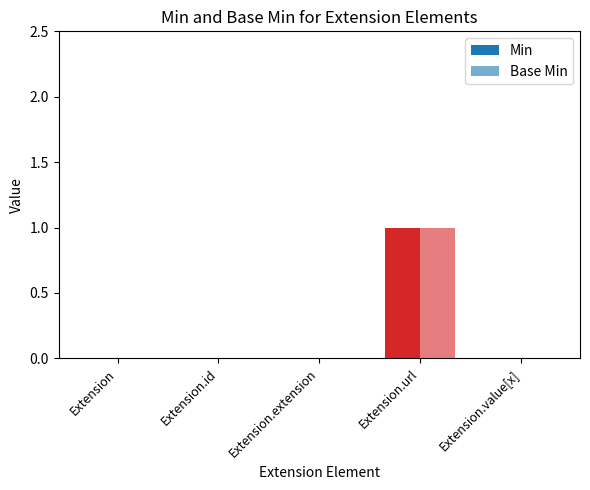

Reading left to right, what are all the values shown in this chart?

Min: Extension=0	Extension.id=0	Extension.extension=0	Extension.url=1	Extension.value[x]=0
Base Min: Extension=0	Extension.id=0	Extension.extension=0	Extension.url=1	Extension.value[x]=0